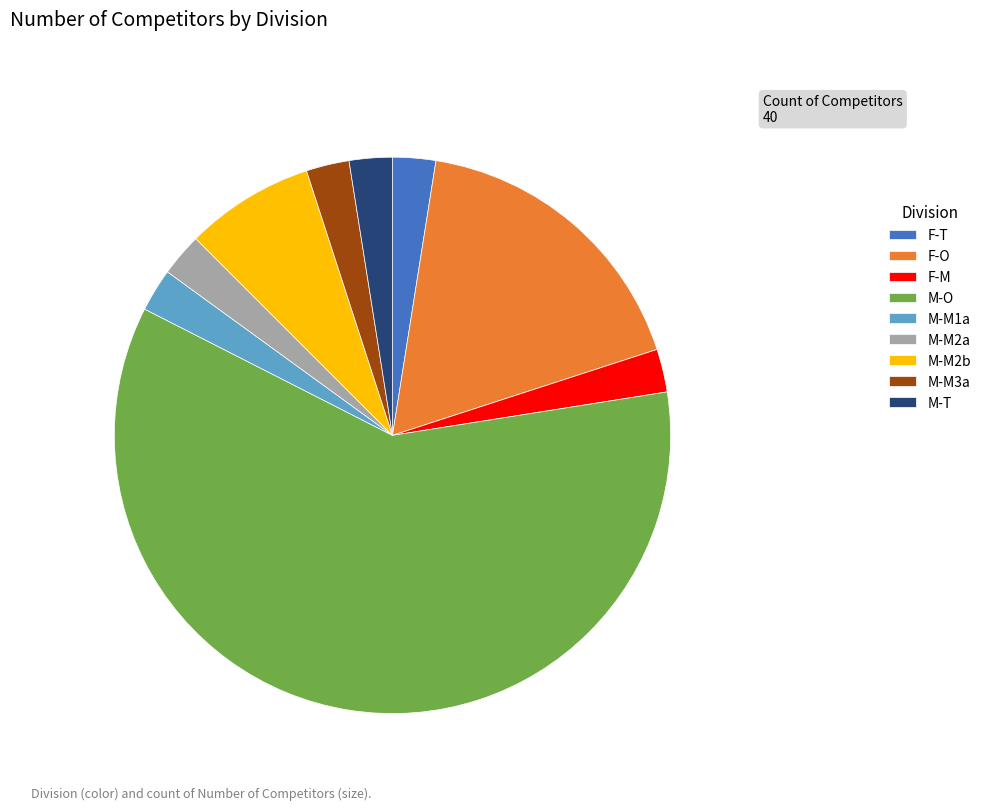

Which slice represents more than half of the pie?

M-O